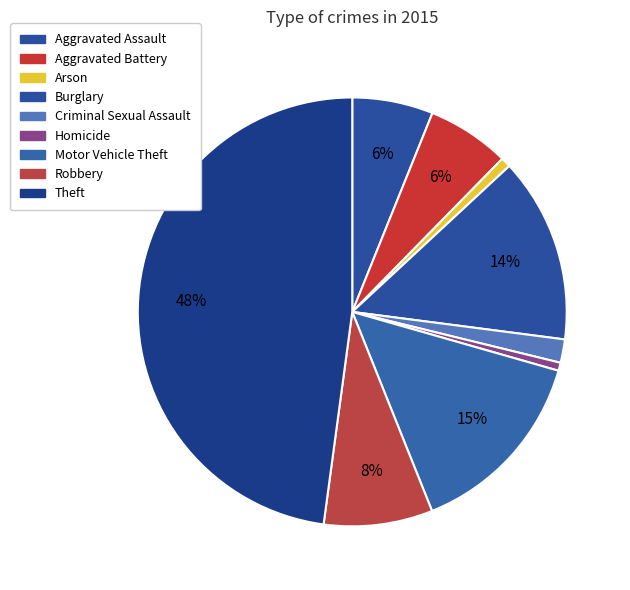

Count the number of slices in the pie.

9